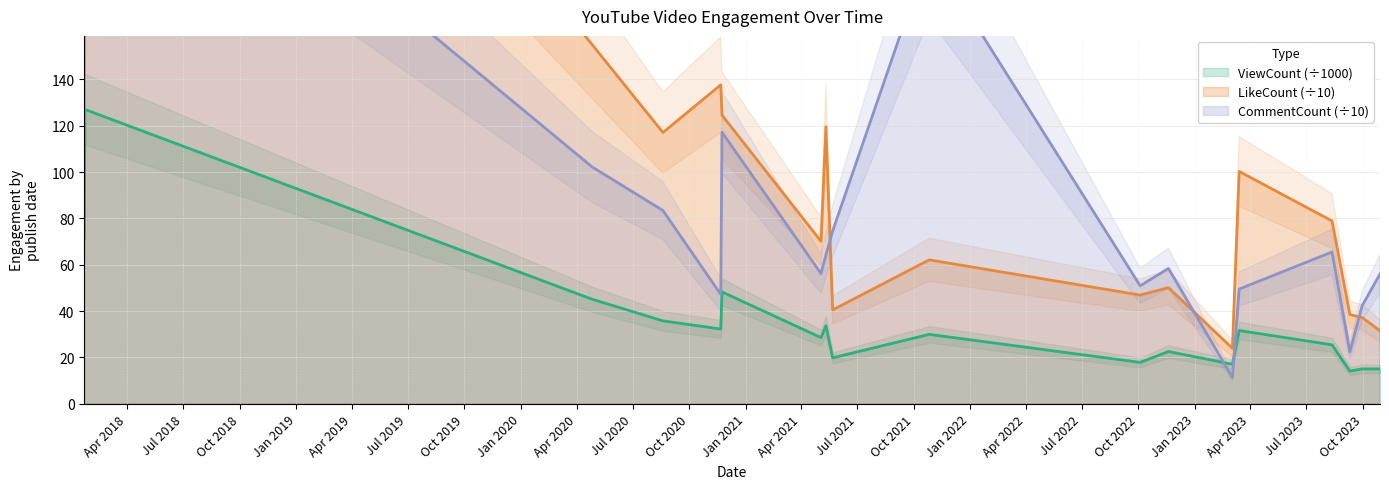

Read the CommentCount value at 2020-11-23.

117.2